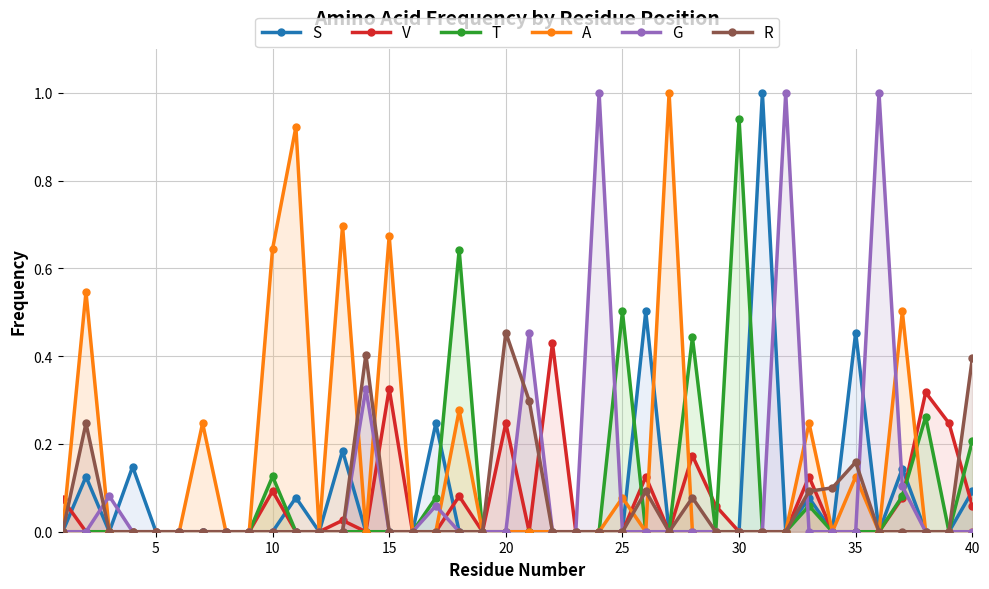

What is the average value of the G series?

0.1